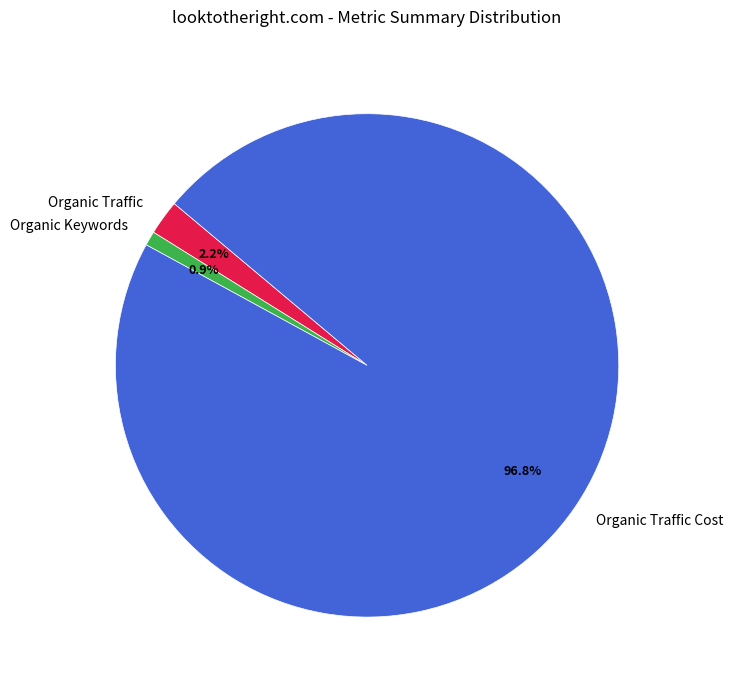

To the nearest percent, what is the difference between the largest and smallest slice percentages?

96%